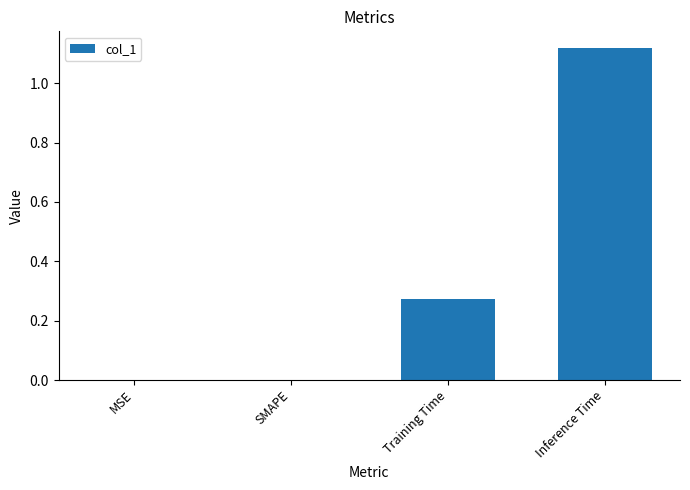

Which category has the highest value across all series?

Inference Time